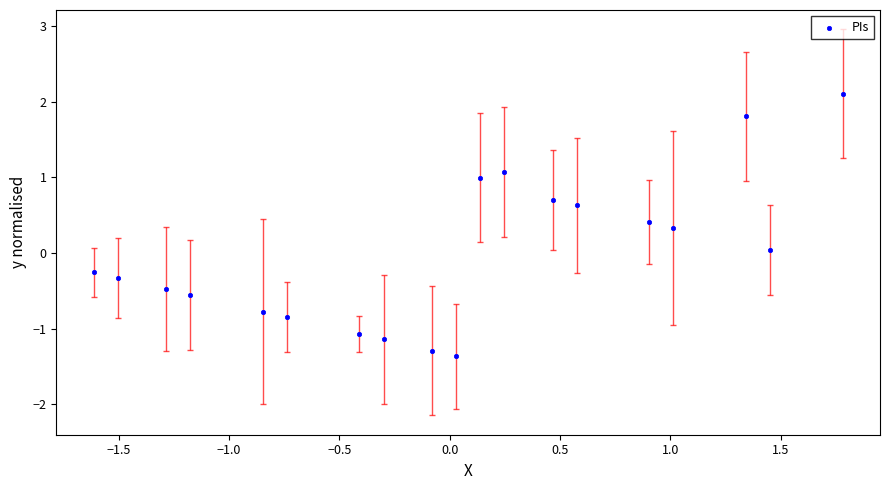

What is the range of X values (max minus min)?

3.4